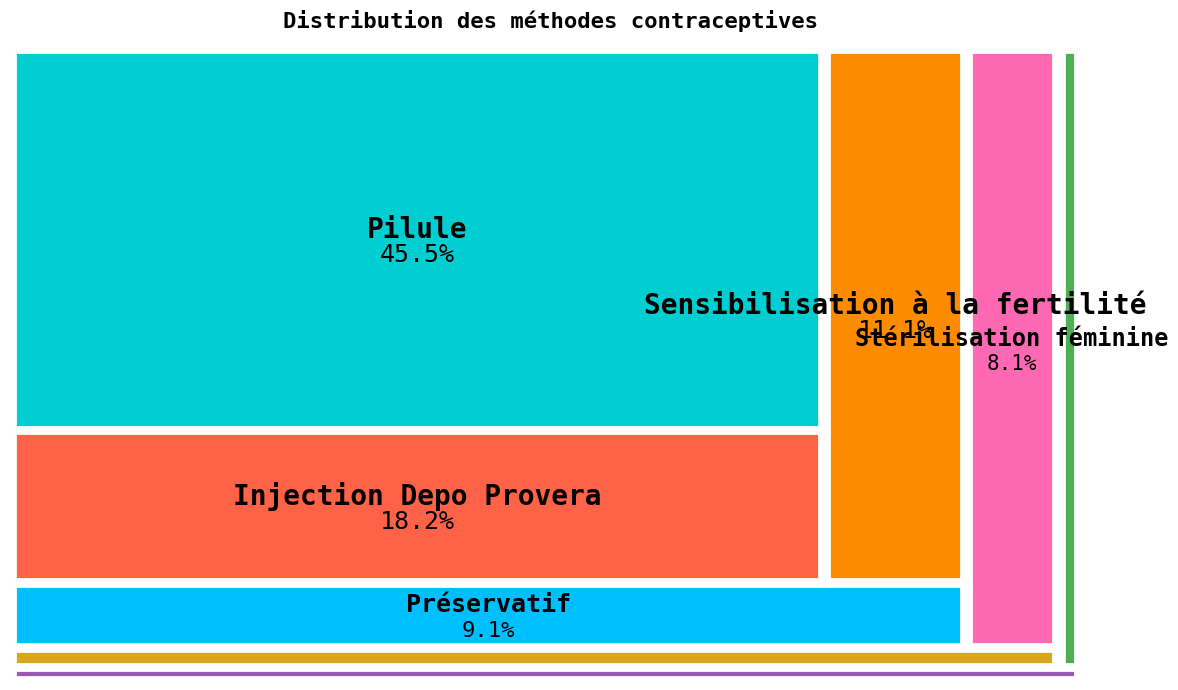

True or false: Implant accounts for 2% of the total.

True